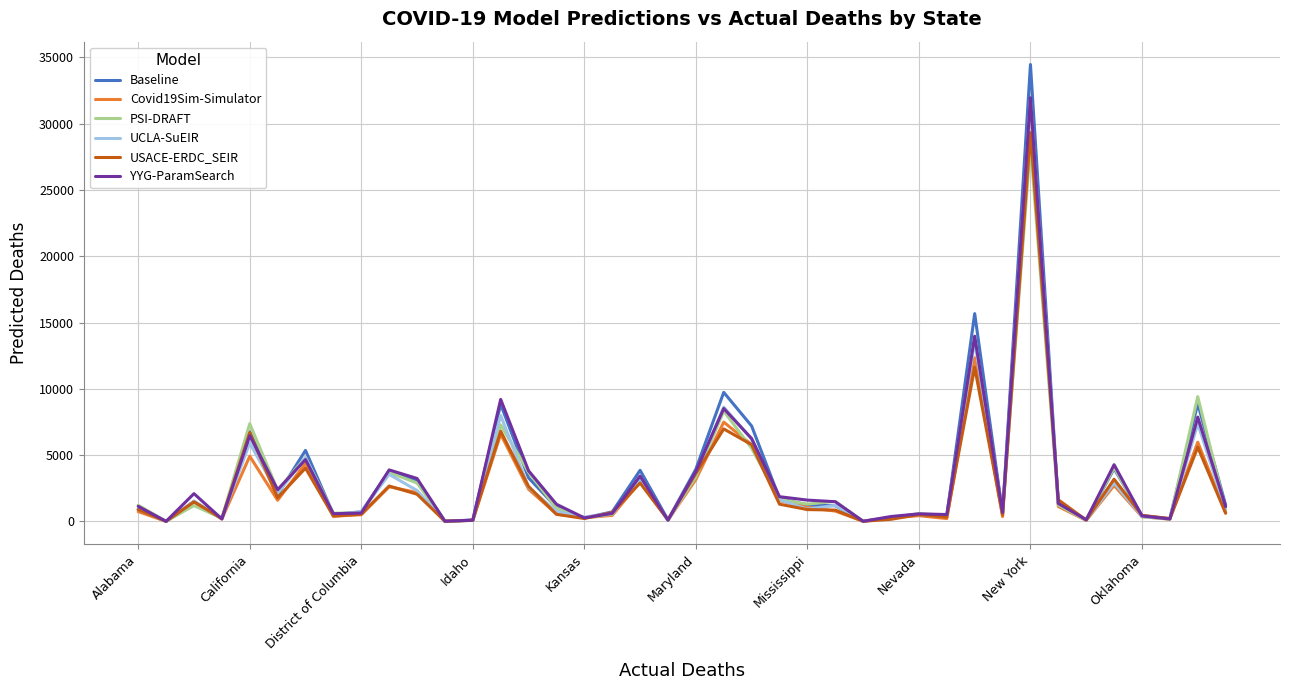

What is the maximum value for USACE-ERDC_SEIR?

29327.0